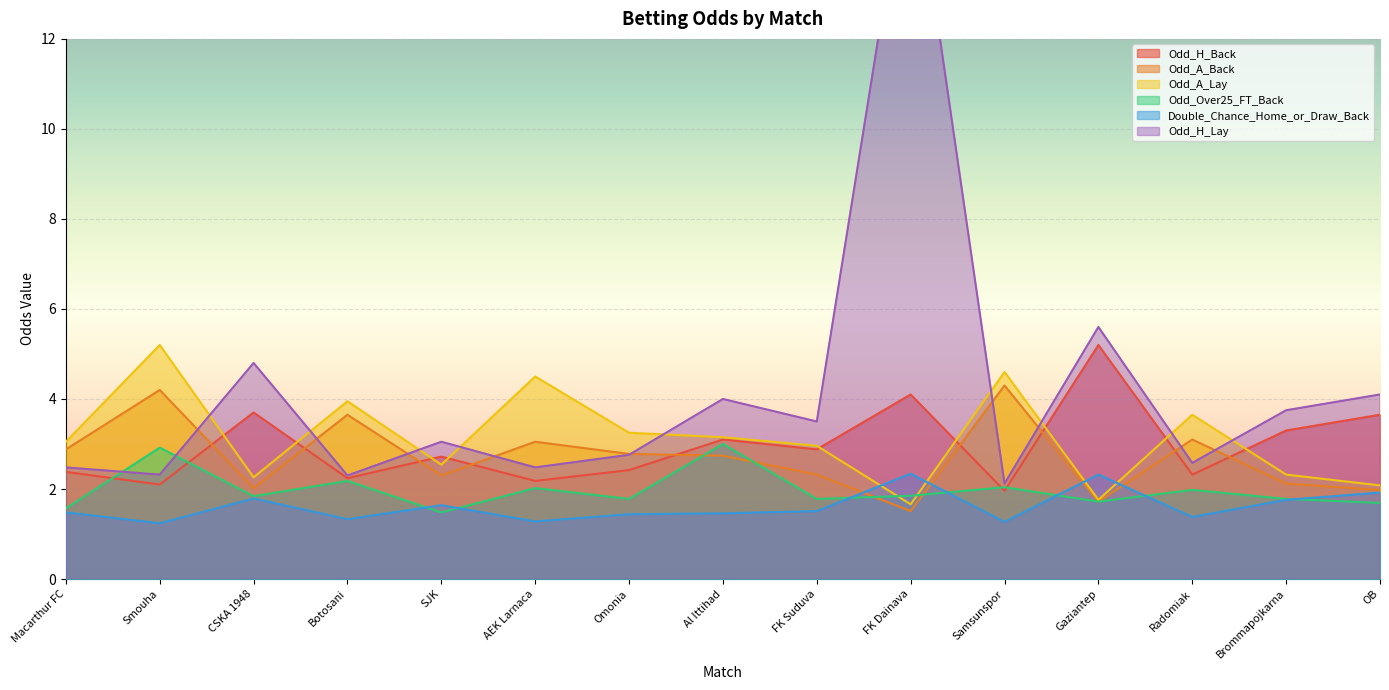

How many data points in Odd_A_Lay are less than 3?

7